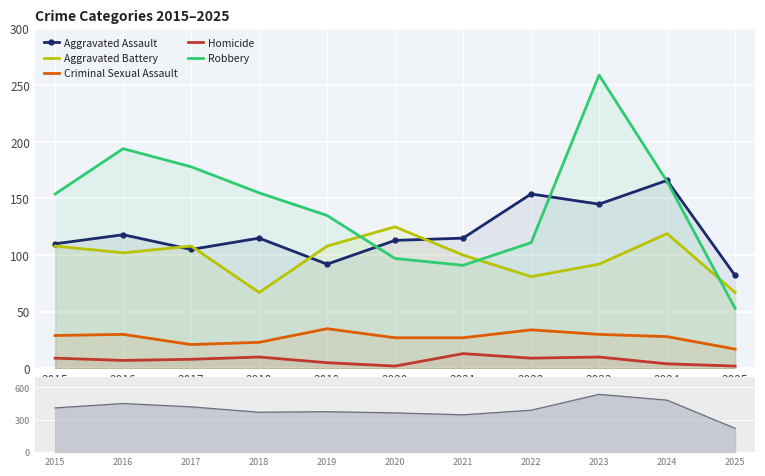

True or false: Homicide and Aggravated Battery cross at least once.

False